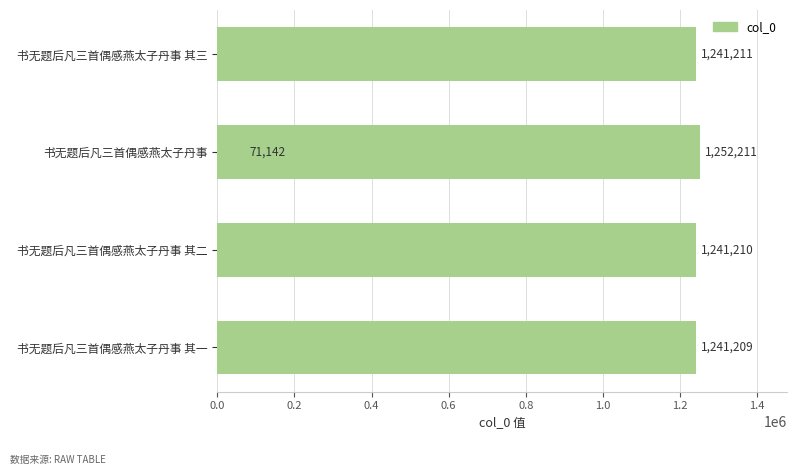

Is it true that the value at 书无题后凡三首偶感燕太子丹事 其三 is 440149?

False